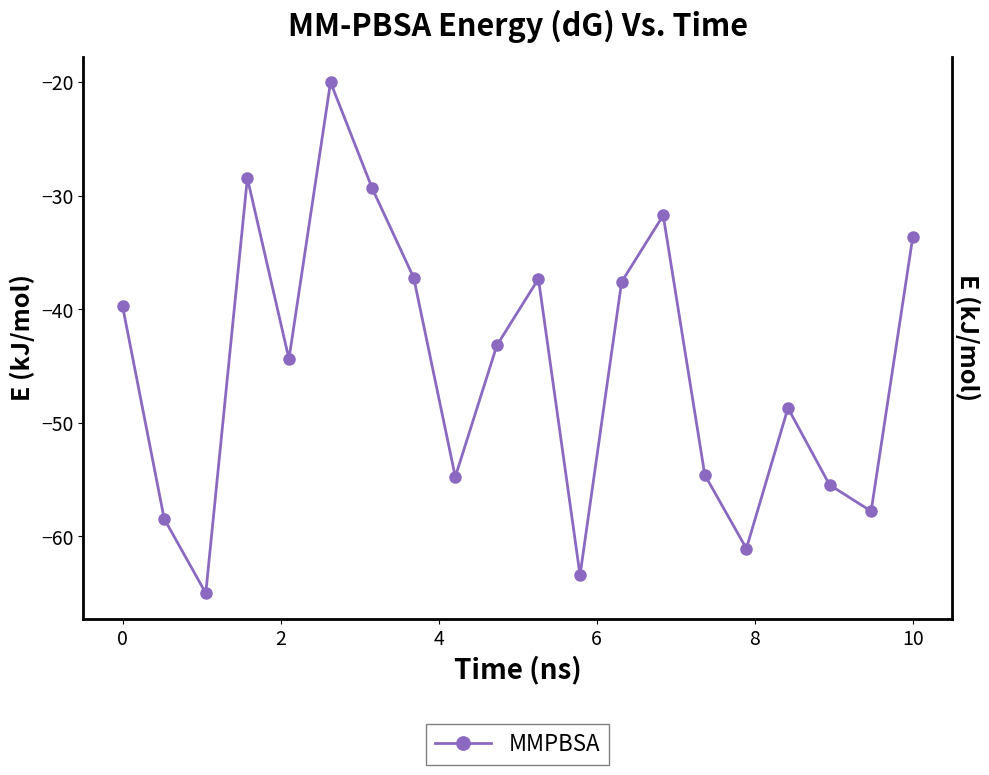

How many series are shown in this chart?

1